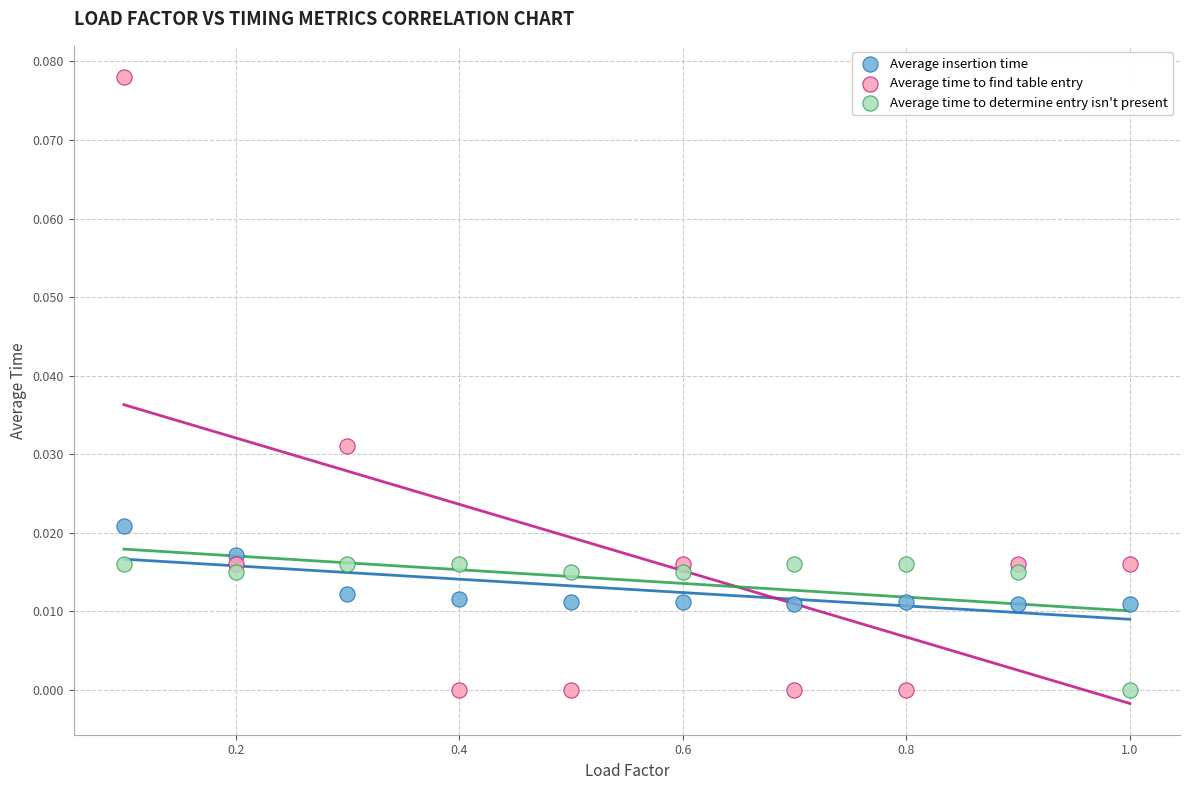

Which series reaches the maximum Y coordinate?

Average time to find table entry